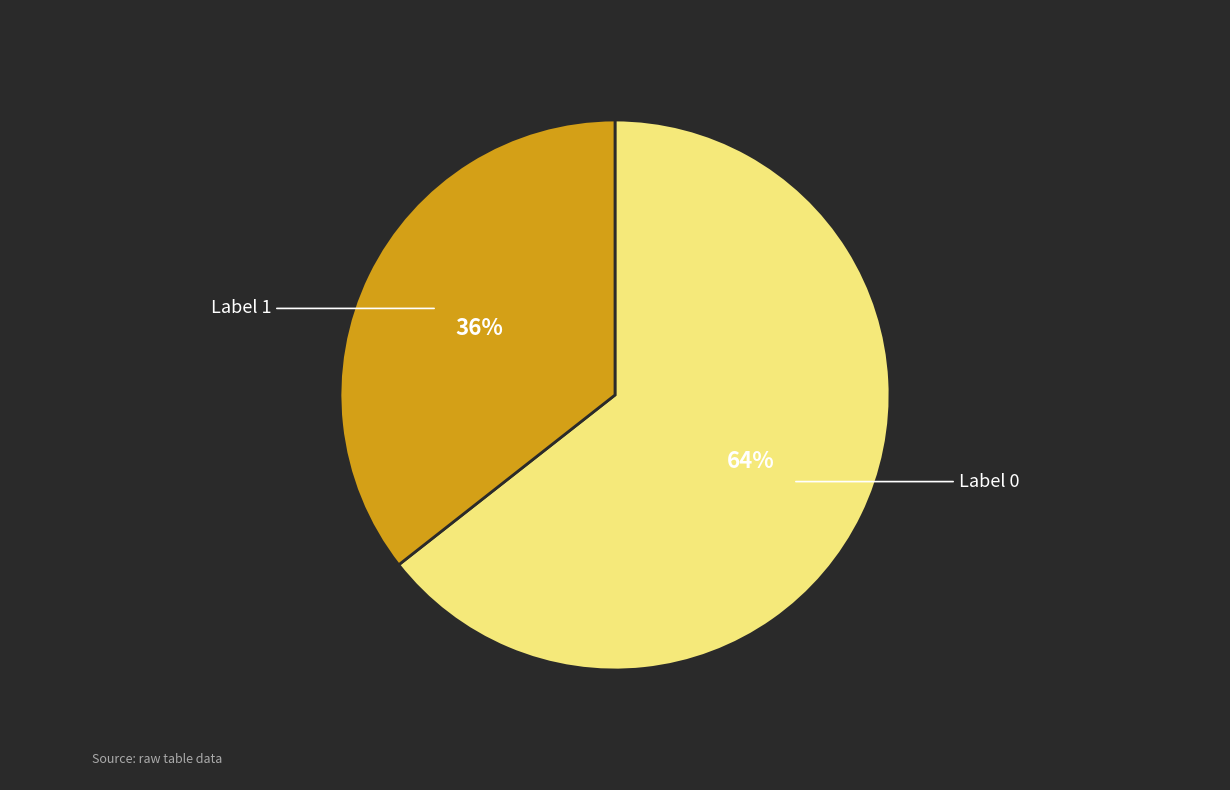

To the nearest percent, what is the average slice percentage?

50%